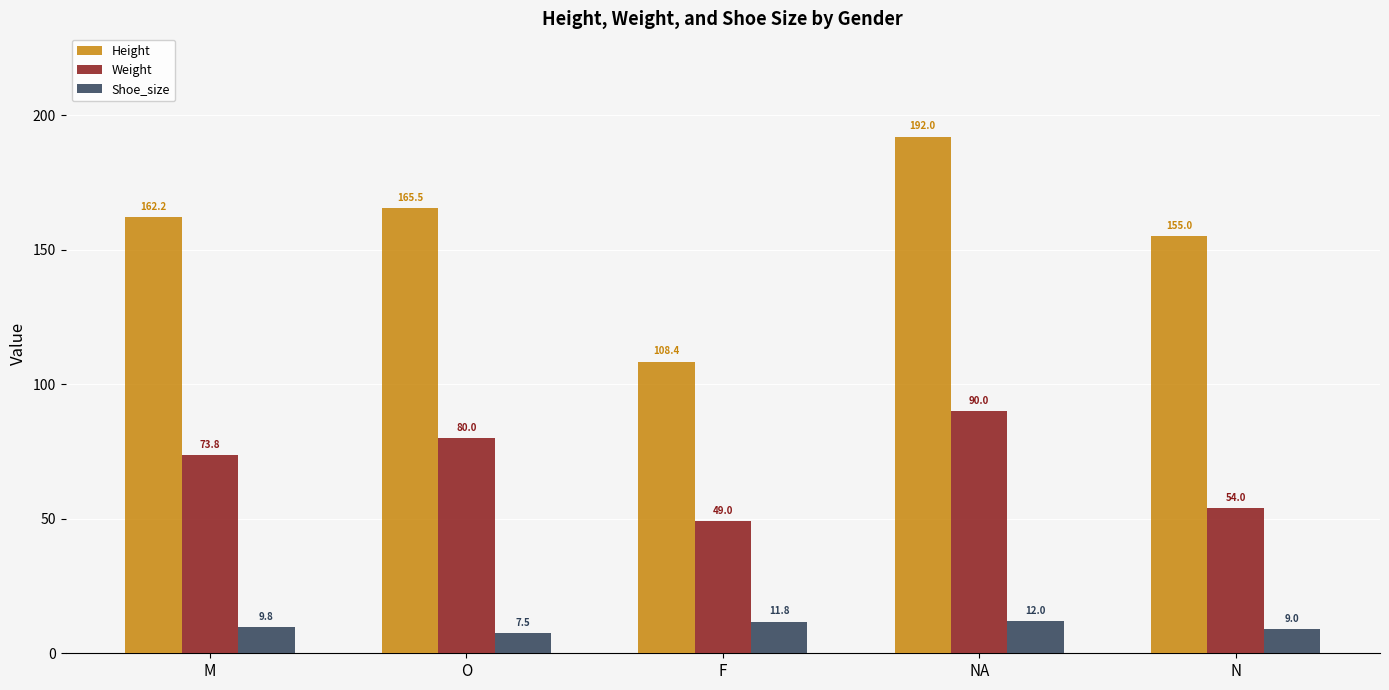

True or false: Shoe_size has a value of 3.4 at F.

False